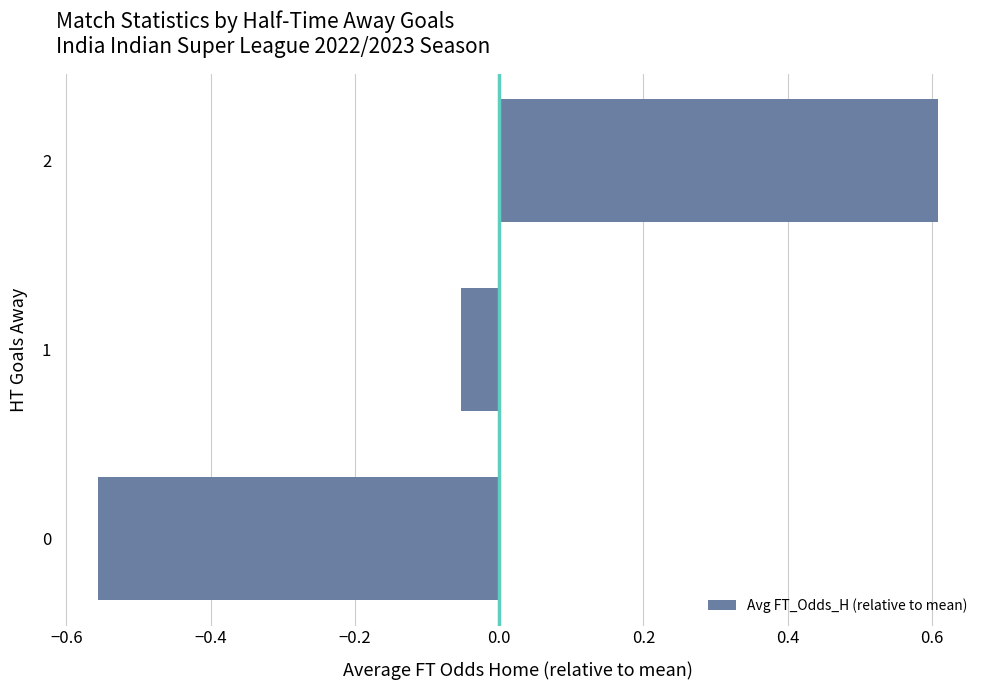

True or false: the data shows 1.1 at 2.

False